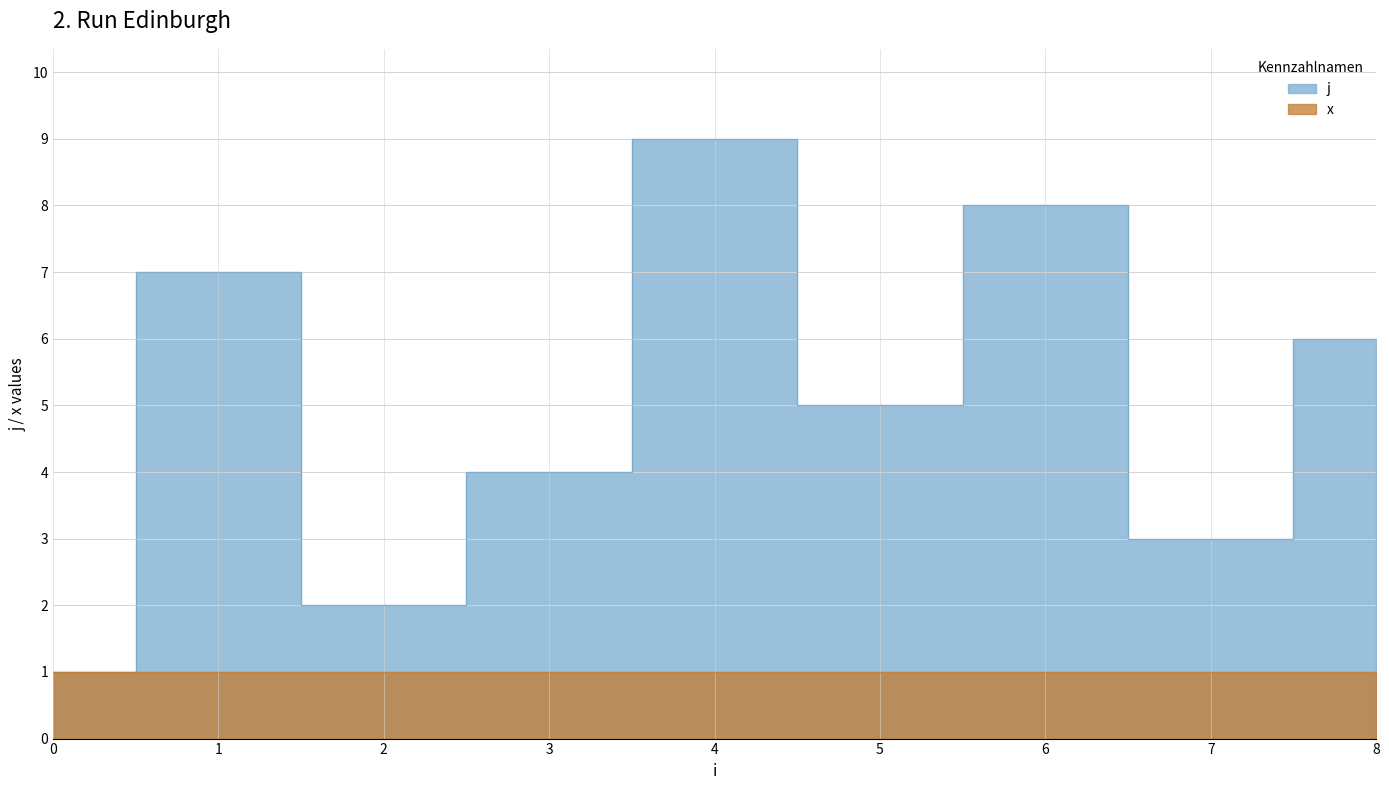

Where does the data first go above 5?

1